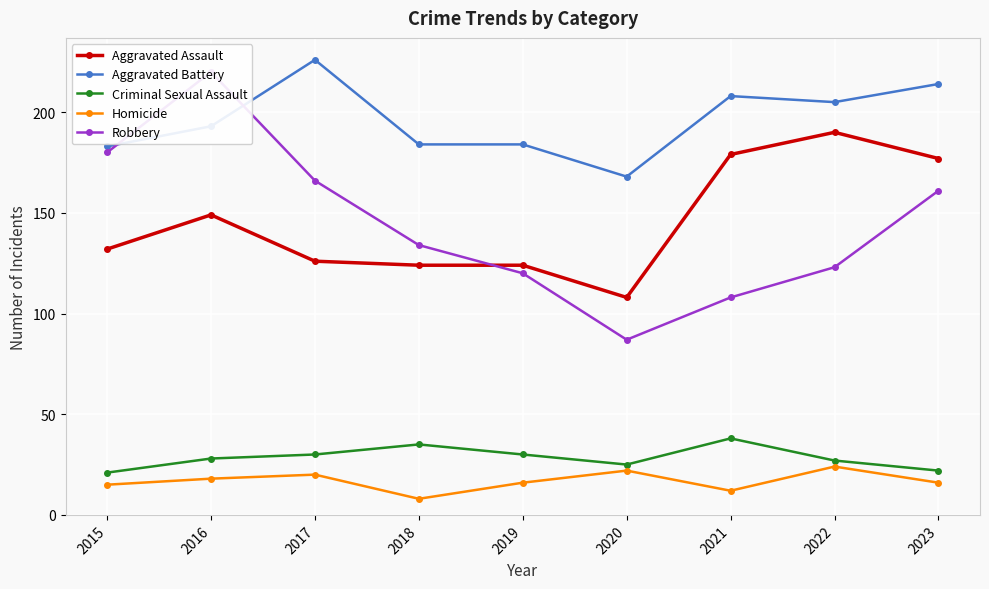

At which label does Homicide reach its minimum?

2018